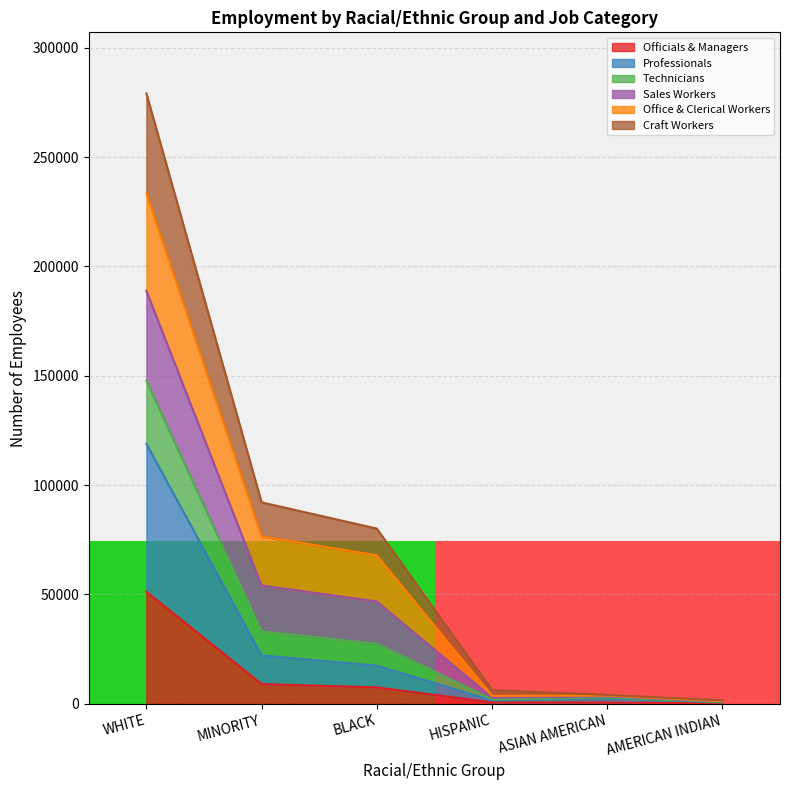

How many lines are shown in the chart?

6